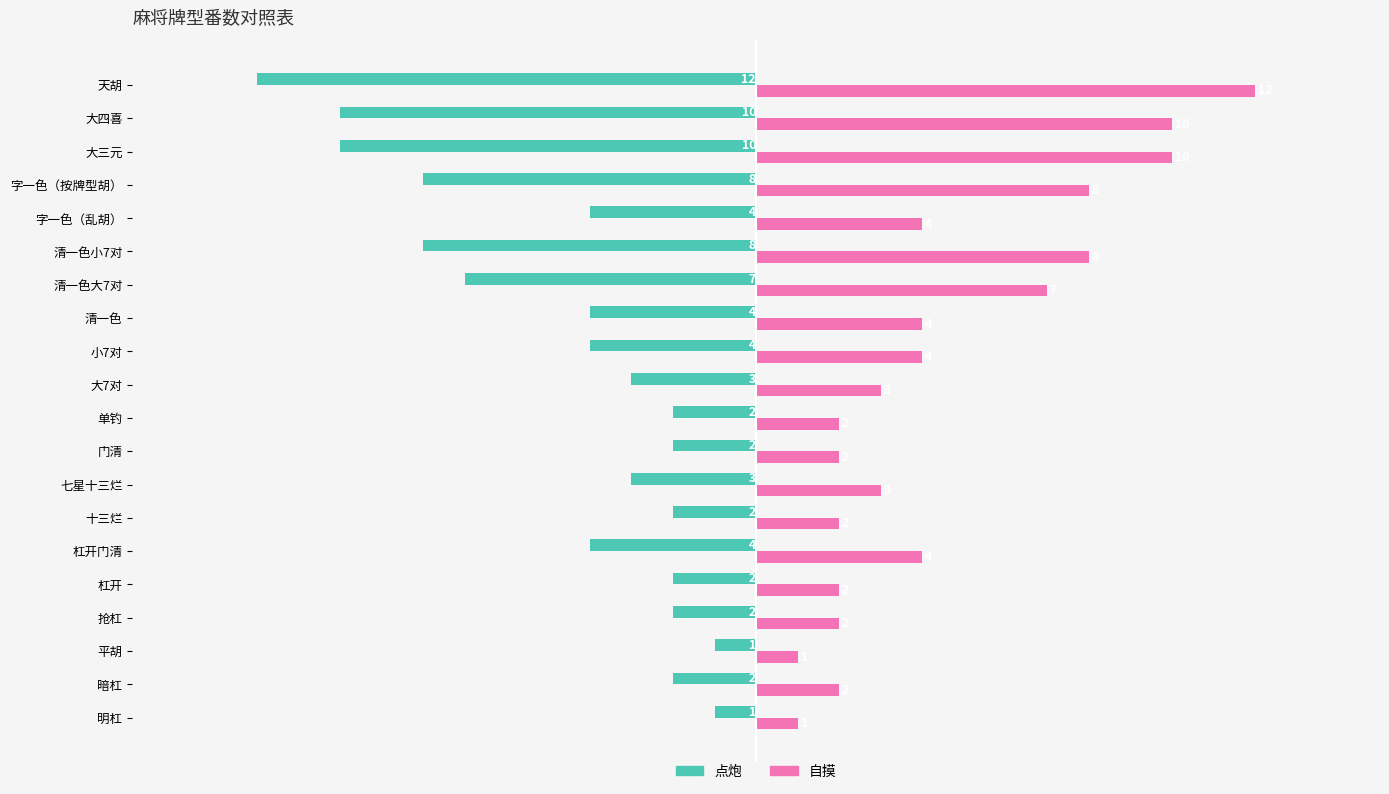

What are all the series names shown in the legend?

点炮, 自摸